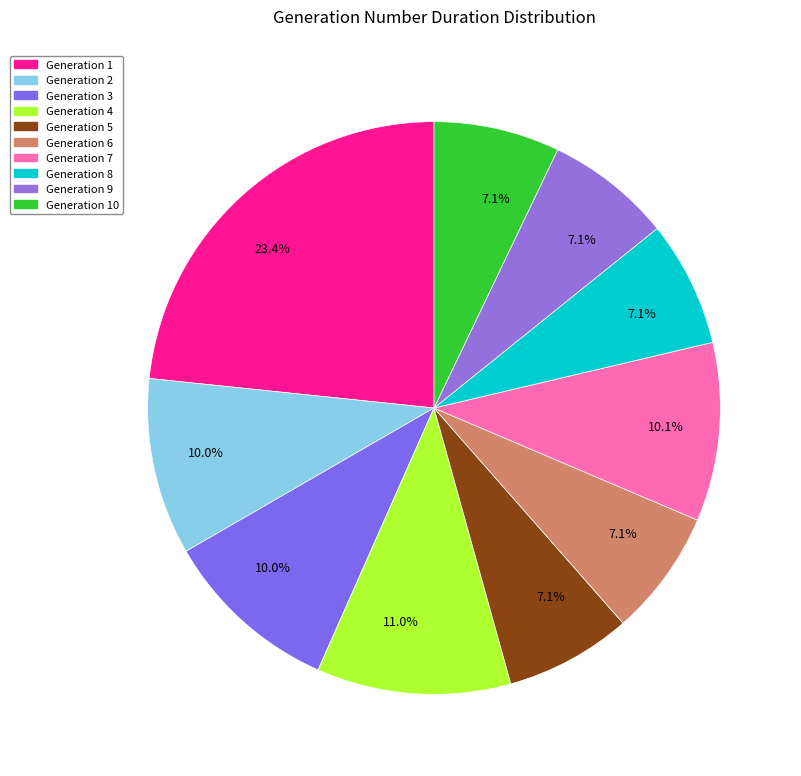

How many segments does this pie chart have?

10